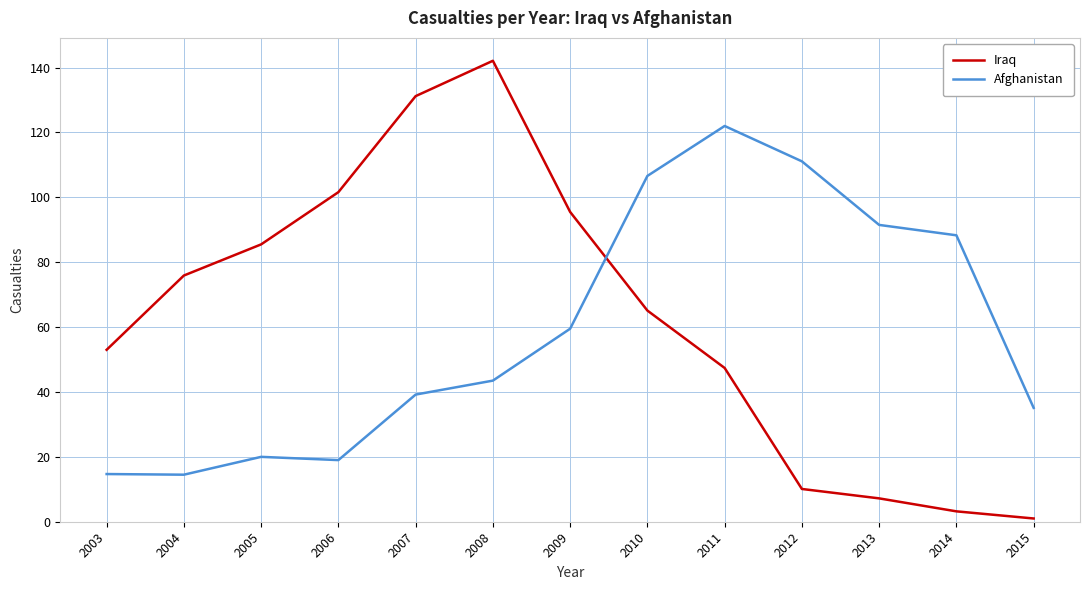

Between which two adjacent categories do Afghanistan and Iraq first intersect?

2009 and 2010